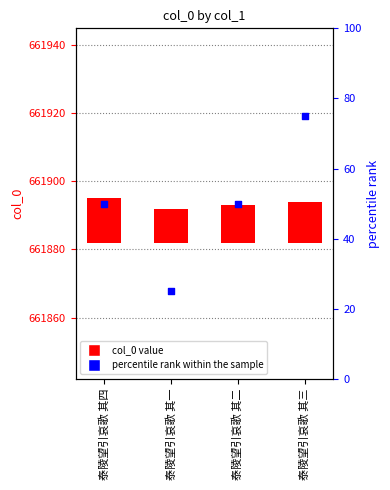

At which category is the sum across all series the highest?

泰陵望引哀歌 其三